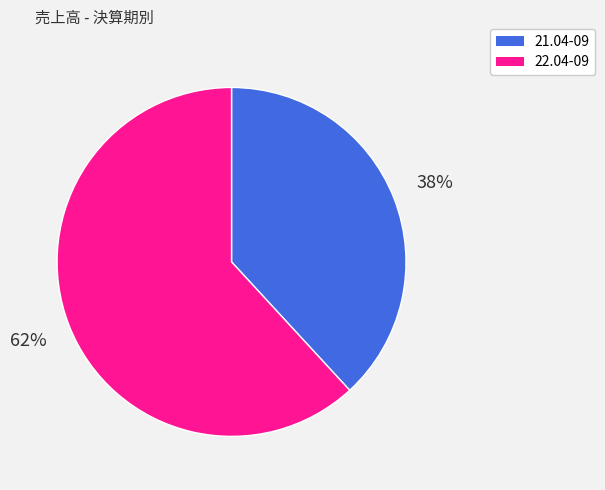

What is the majority slice?

22.04-09